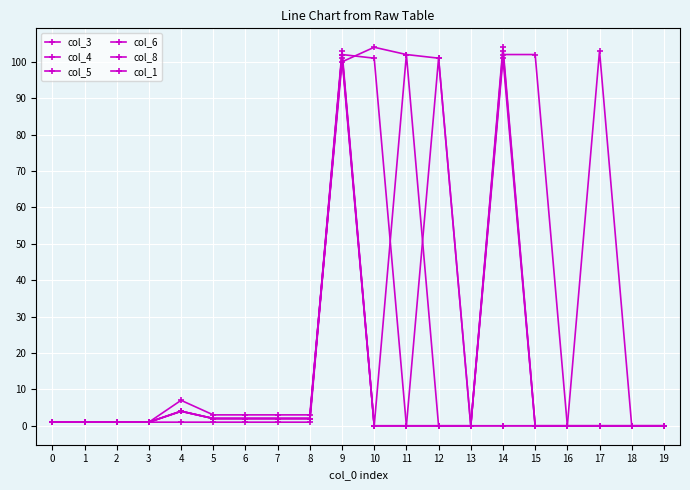

Is this an area chart (filled region under the line)?

No